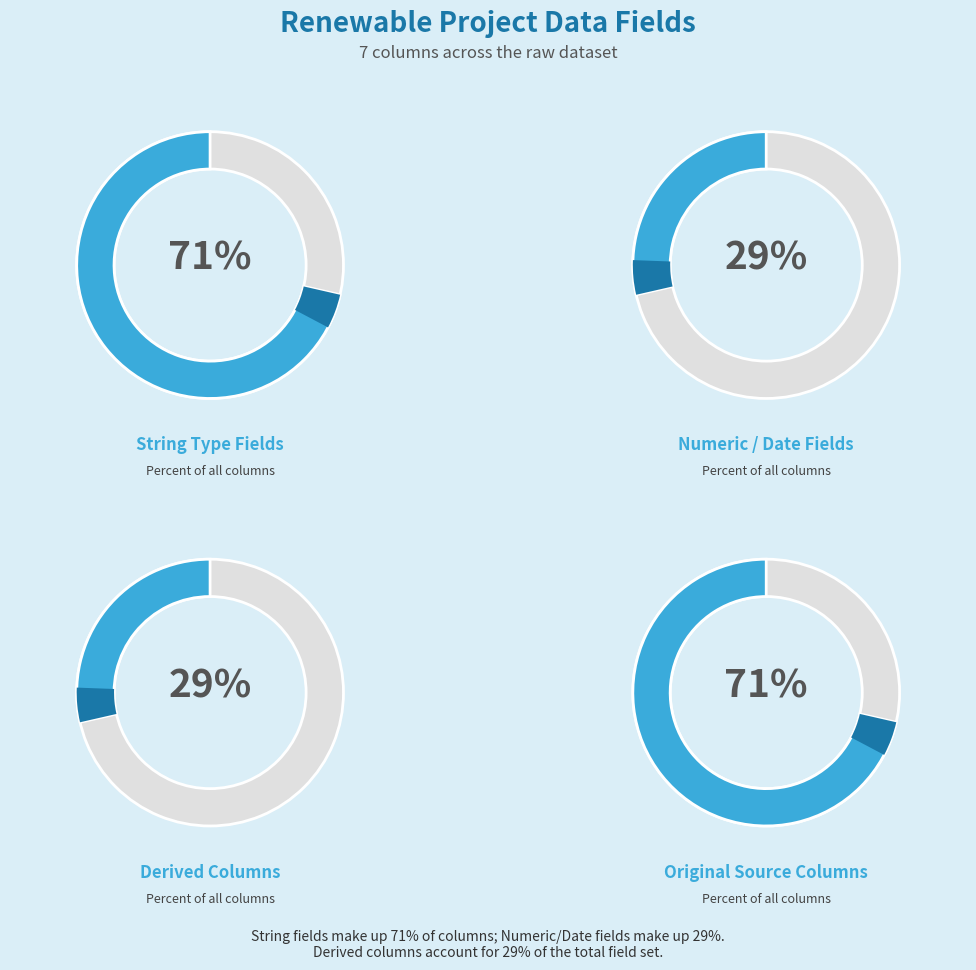

To the nearest percent, what portion does fuel_source represent?

14%